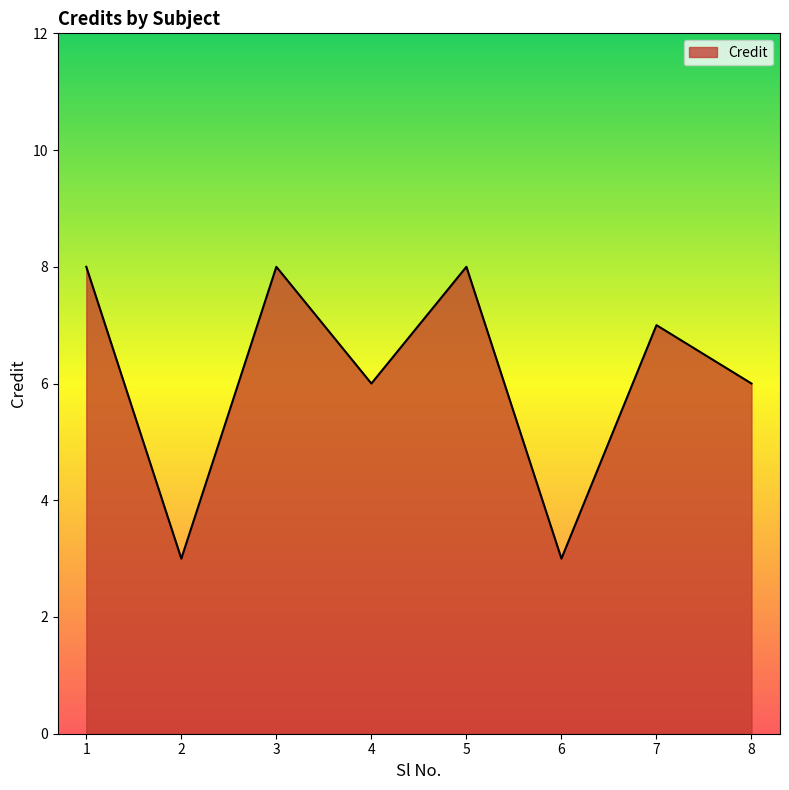

Where does the data first go above 7?

1